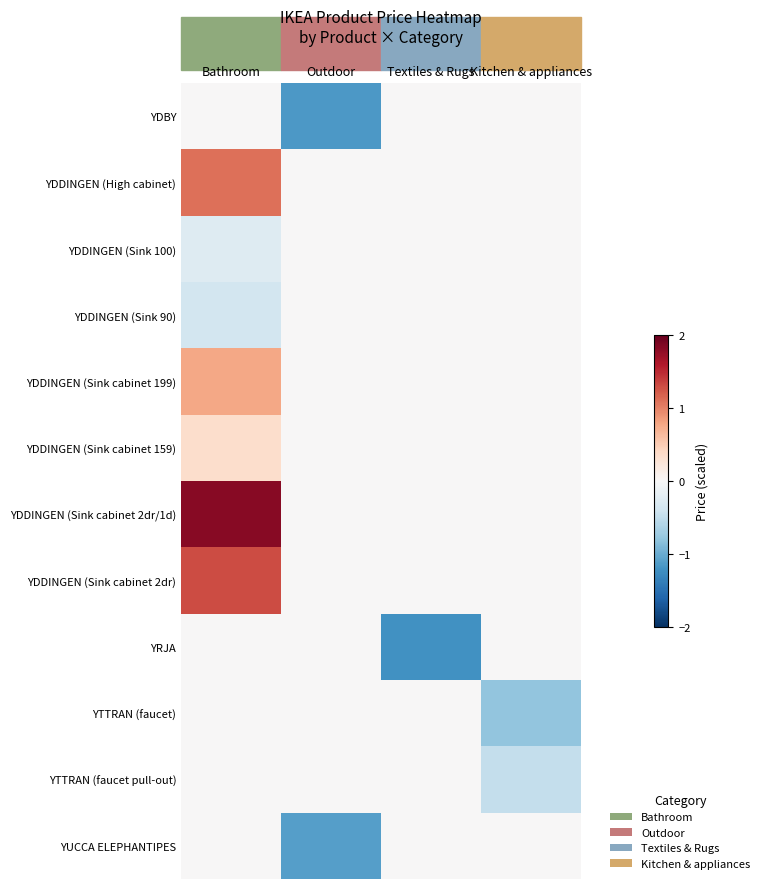

Count the number of categories in the chart.

4